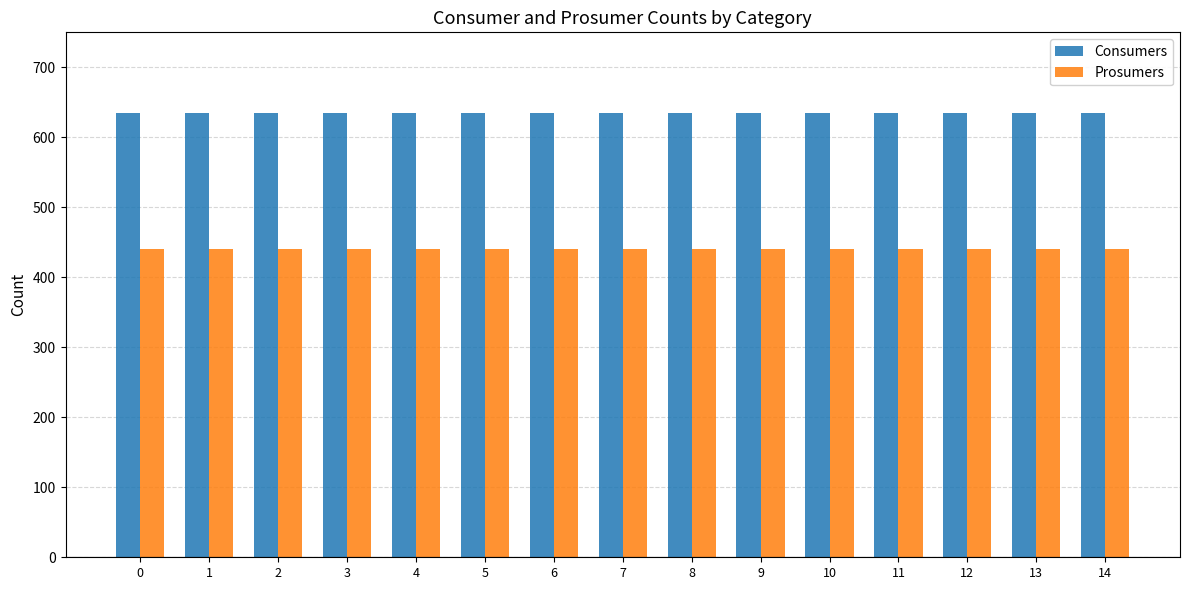

How many bars are there in each group?

2